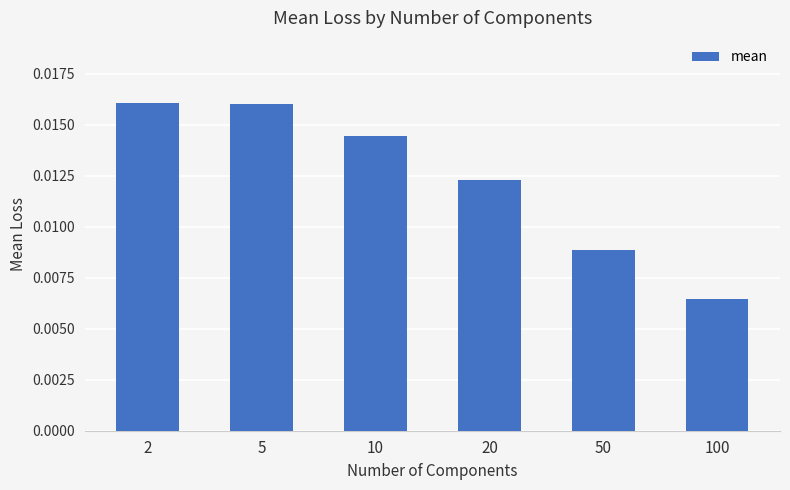

What is the sum of all values?

0.1